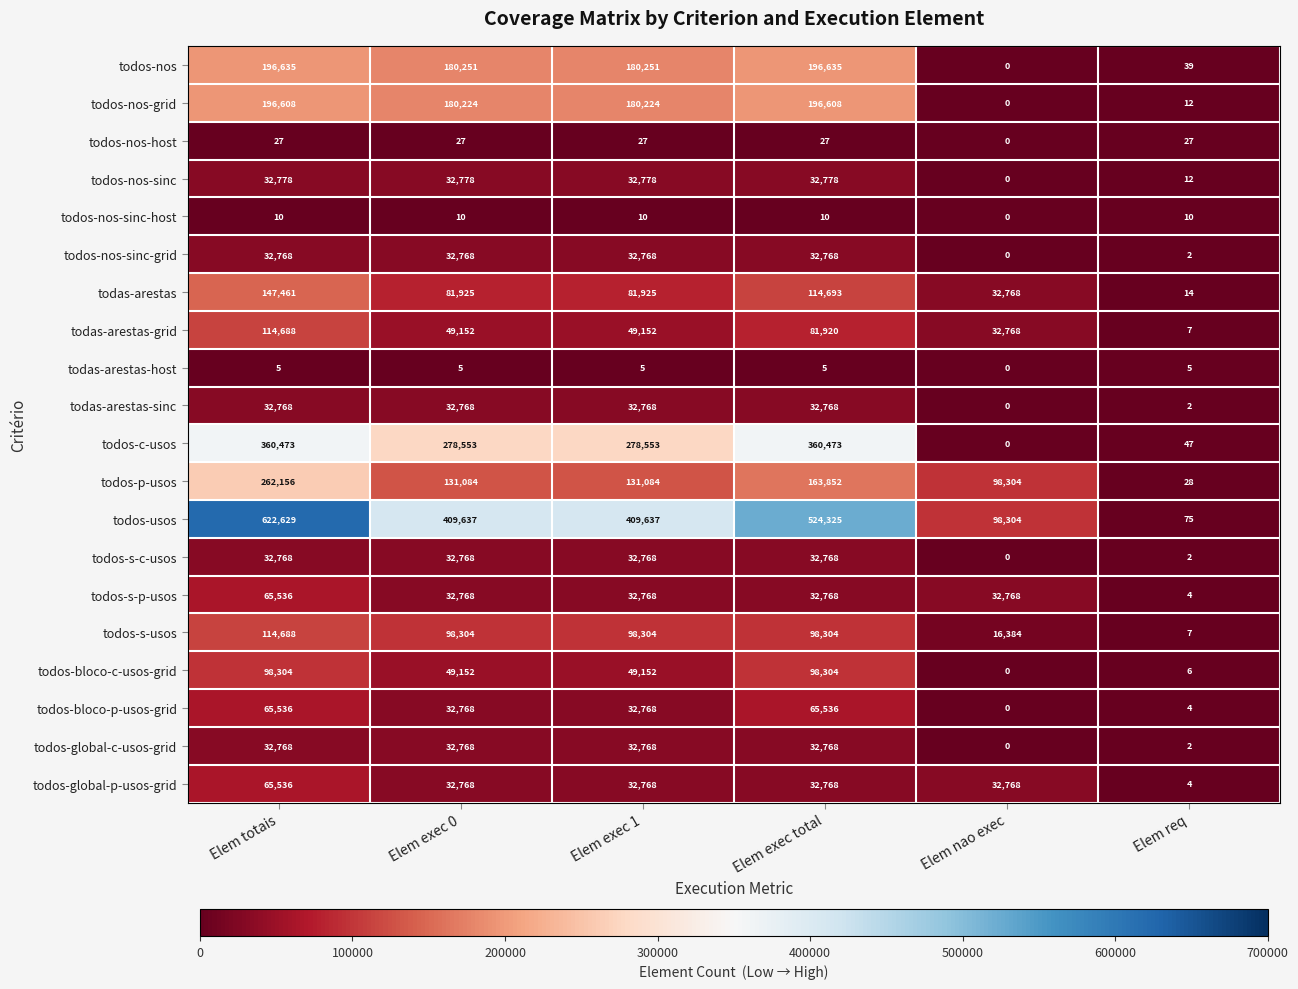

Which category has the highest value across all series?

Elem totais